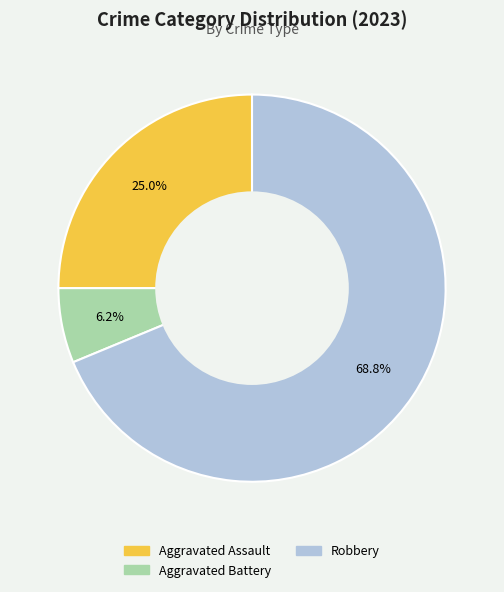

To the nearest percent, what is the average slice percentage?

33%